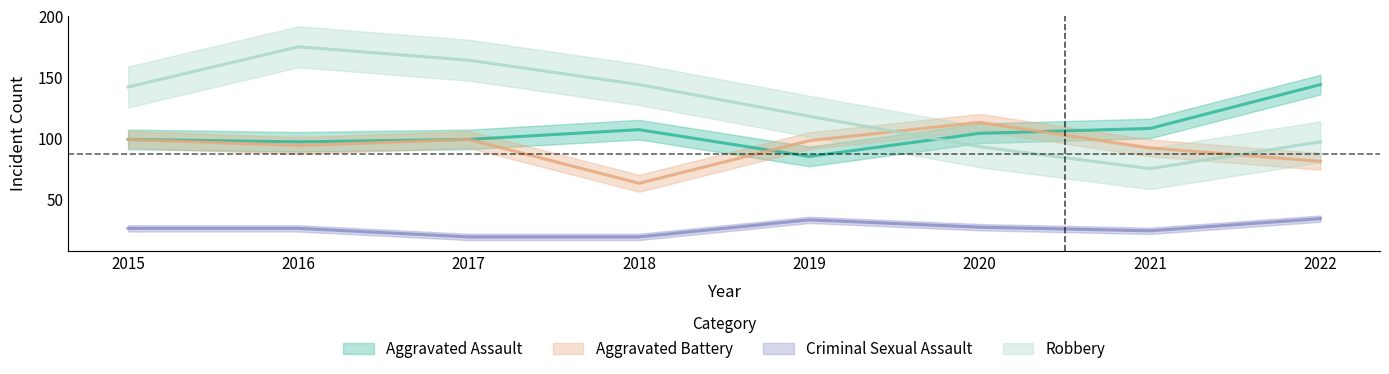

At which label does Robbery first exceed 142?

2016